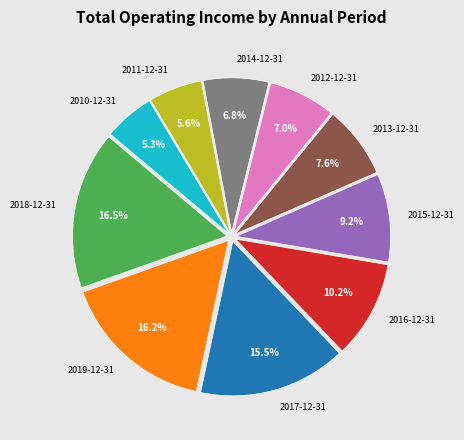

Is there any slice that represents more than half of the pie?

No